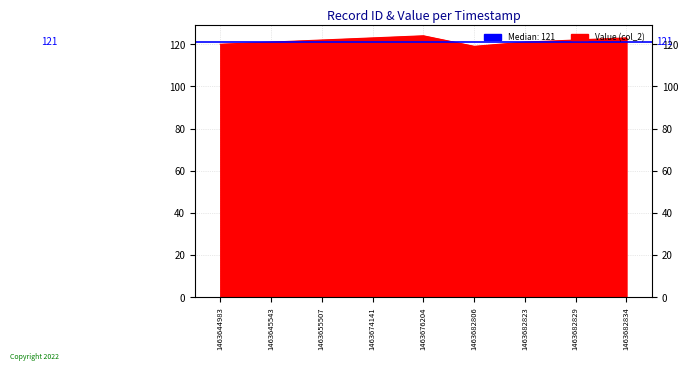

True or false: the data has more than 2 interior local peaks.

False